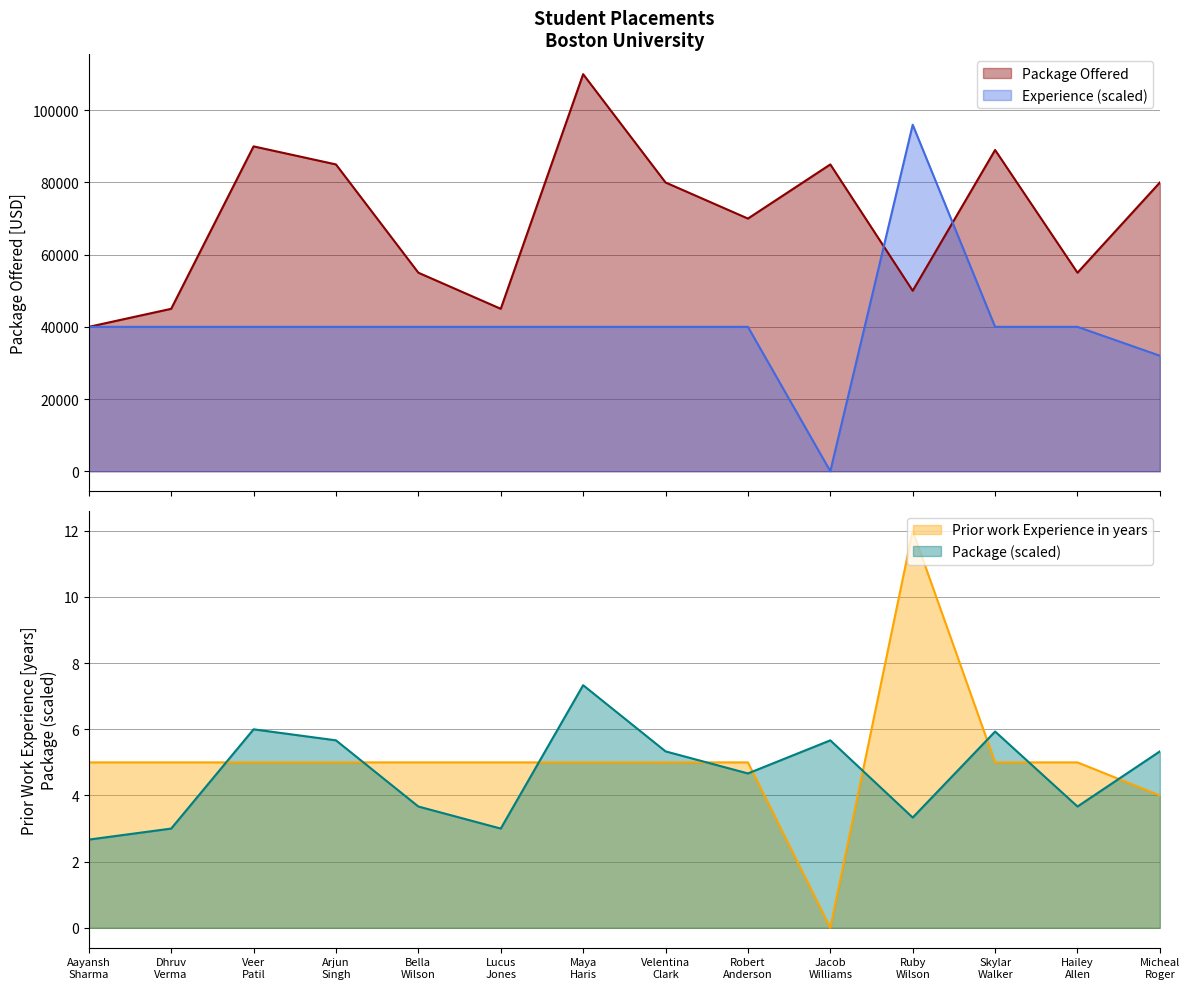

Reading right to left, extract all data points from this chart.

Package Offered: Micheal Roger=80000	Hailey Allen=55000	Skylar Walker=89000	Ruby Wilson=50000	Jacob Williams=85000	Robert Anderson=70000	Velentina Clark=80000	Maya Haris=110000	Lucus Jones=45000	Bella Wilson=55000	Arjun Singh=85000	Veer Patil=90000	Dhruv Verma=45000	Aayansh Sharma=40000
Prior work Experience in years: Micheal Roger=4	Hailey Allen=5	Skylar Walker=5	Ruby Wilson=12	Jacob Williams=0	Robert Anderson=5	Velentina Clark=5	Maya Haris=5	Lucus Jones=5	Bella Wilson=5	Arjun Singh=5	Veer Patil=5	Dhruv Verma=5	Aayansh Sharma=5